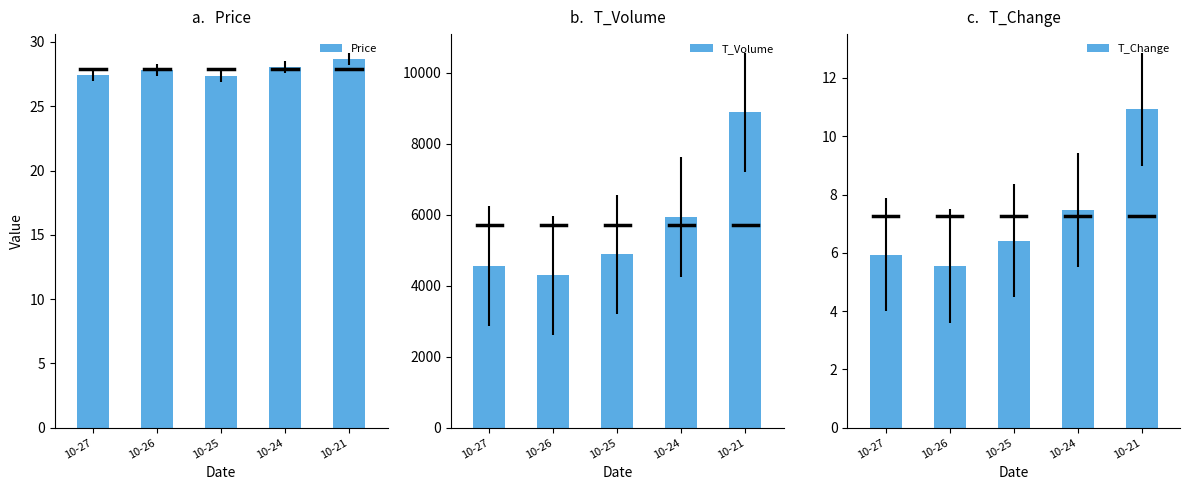

What is the spread (max minus min) of values at 10-26?

4289.4